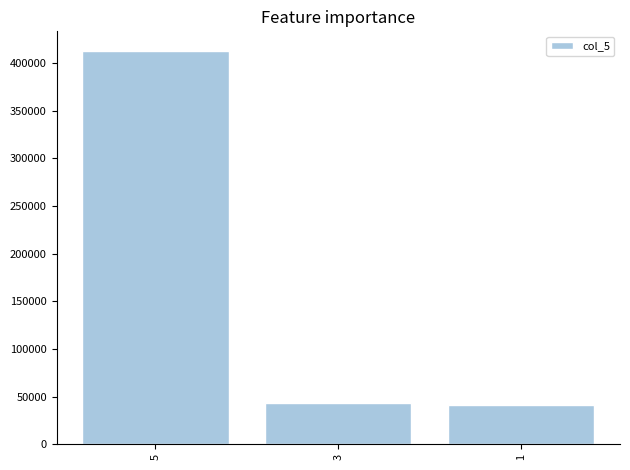

Are the bars grouped side by side (vs. stacked)?

No